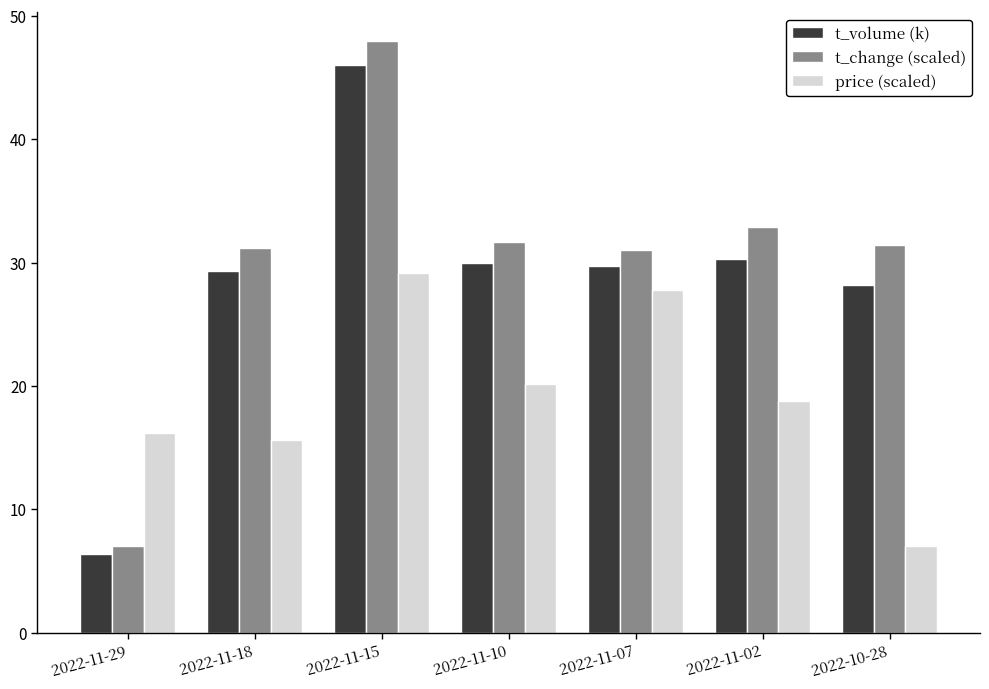

How many groups of bars are there?

7